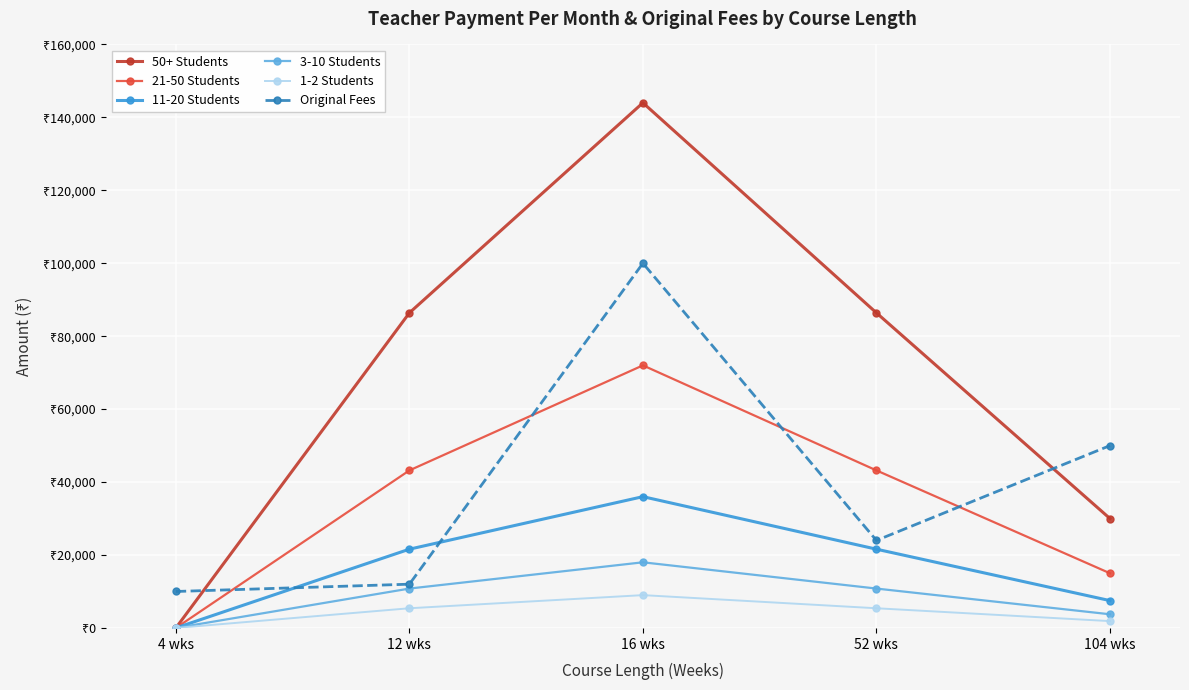

List the labels in order of 21-50 Students value, smallest first.

4 wks, 104 wks, 12 wks, 52 wks, 16 wks